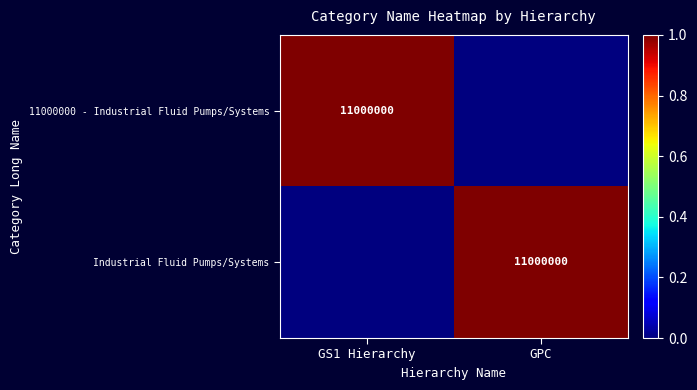

The Industrial Fluid Pumps/Systems series shows 3836018 at GPC. True or false?

False